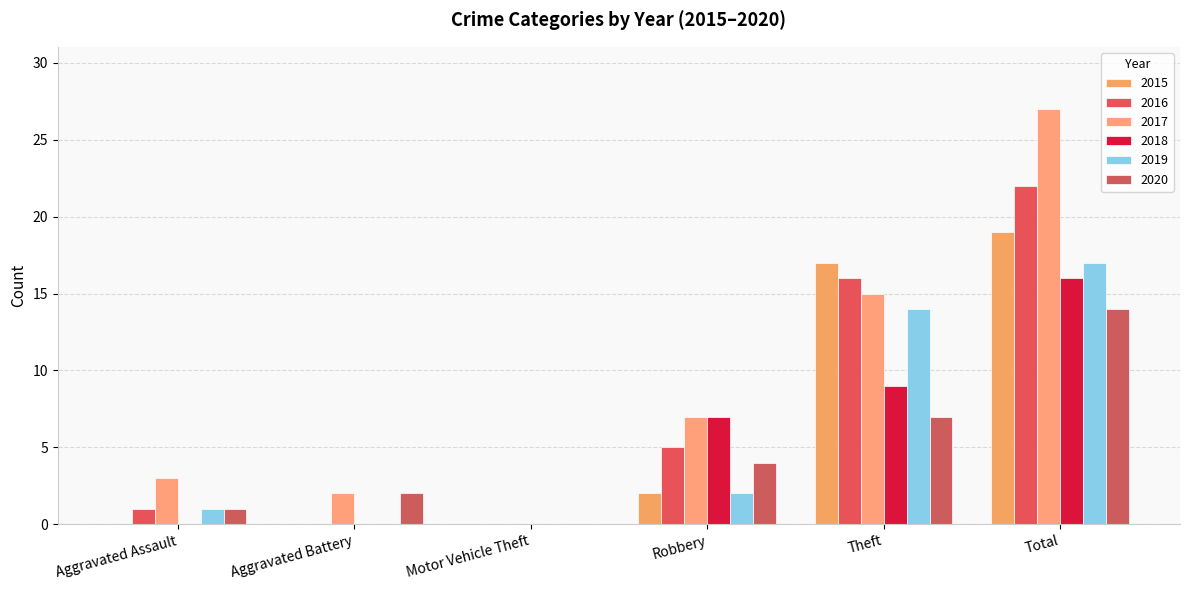

How many distinct data groups are displayed?

6